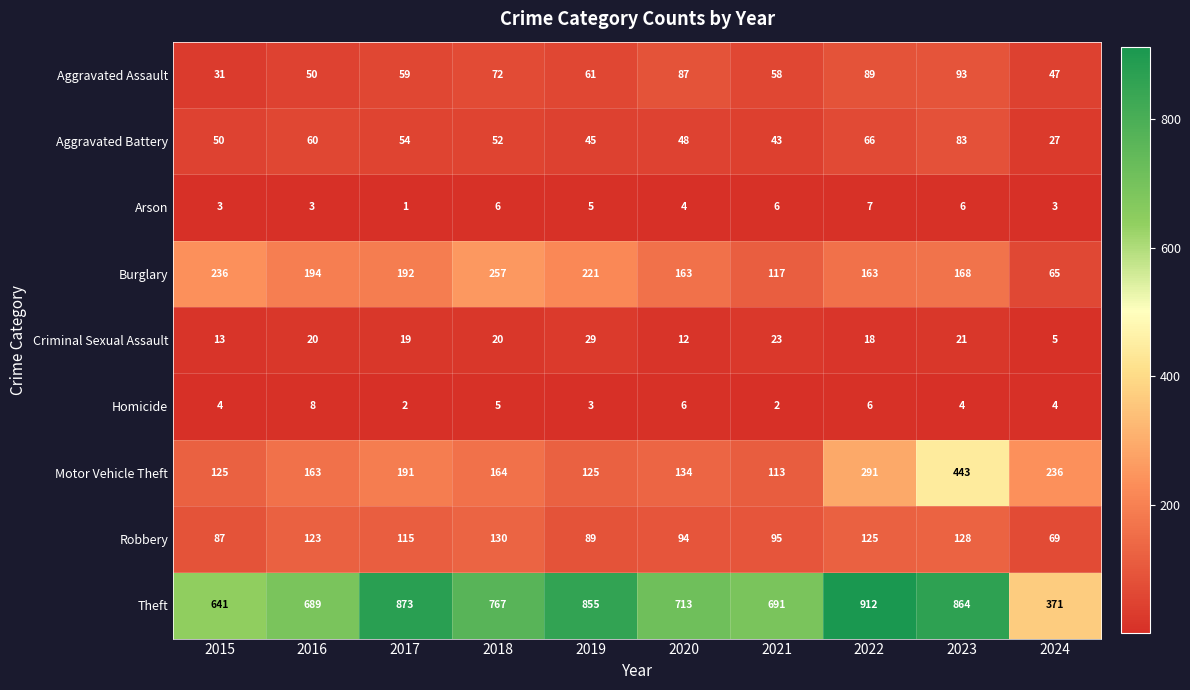

What is the total value across all series at 2019?

1433